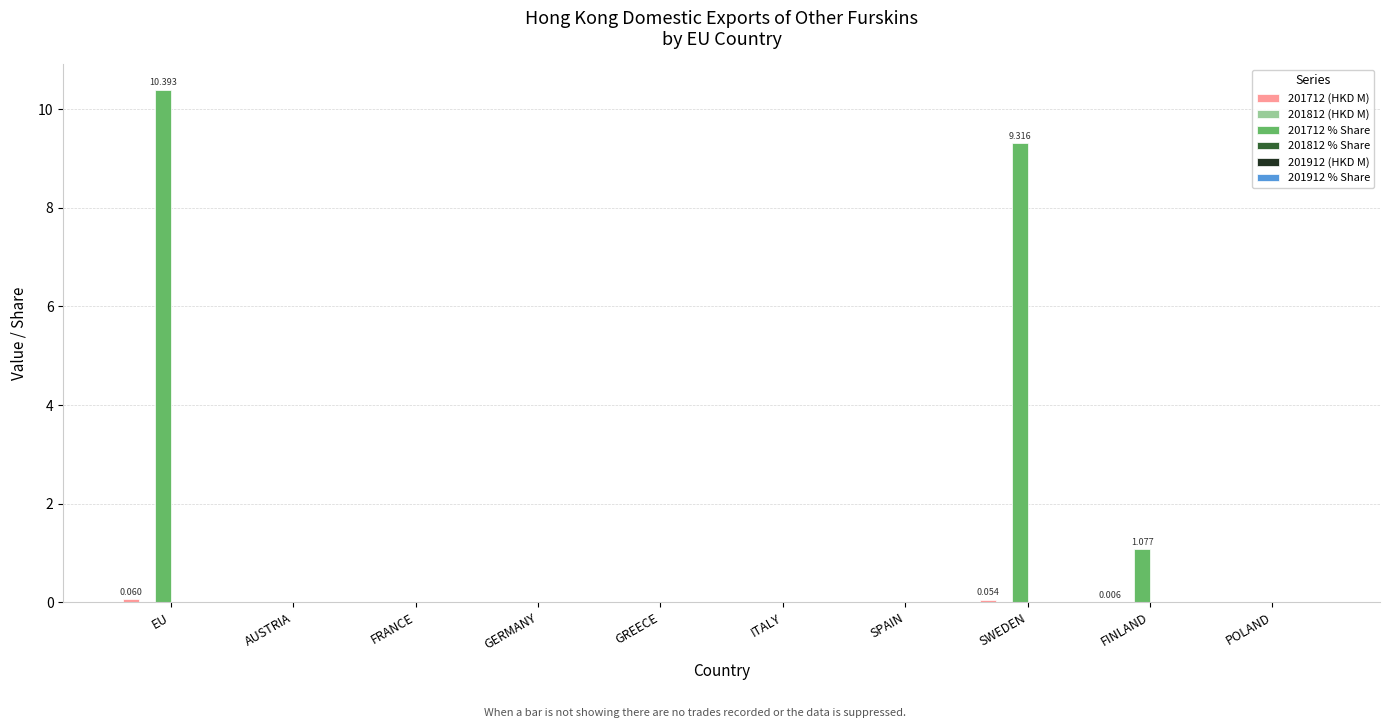

How many series are shown in this chart?

2